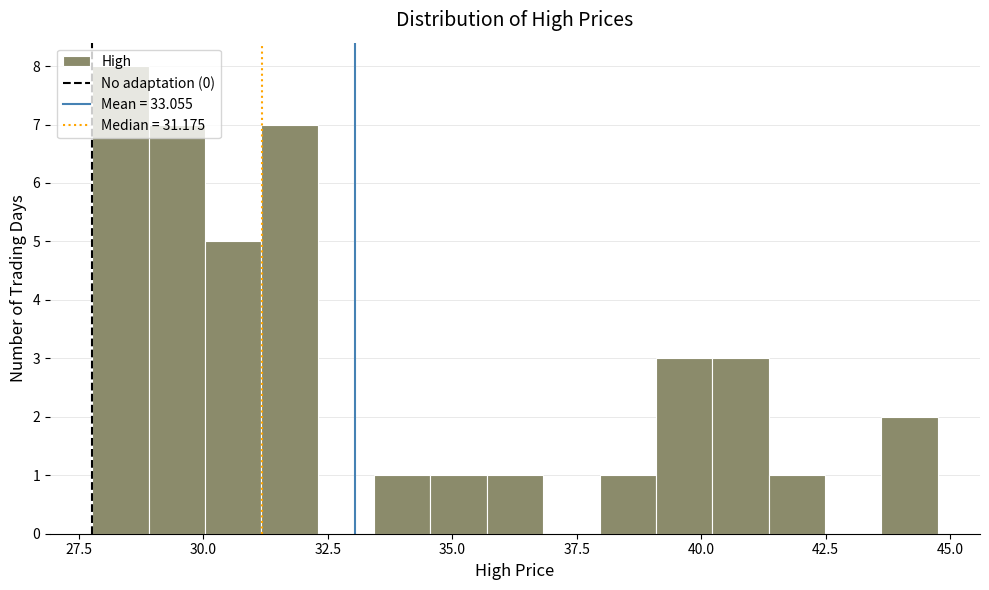

Read against the x-axis, roughly where is the centre of the tallest bar?

28.5